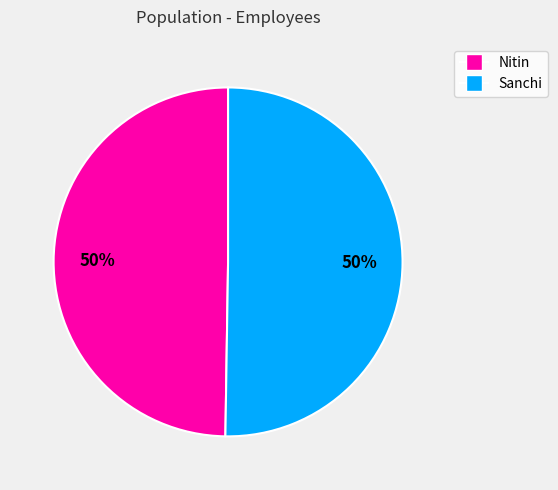

What is the ratio of the value at Nitin to the value at Sanchi?

1.0